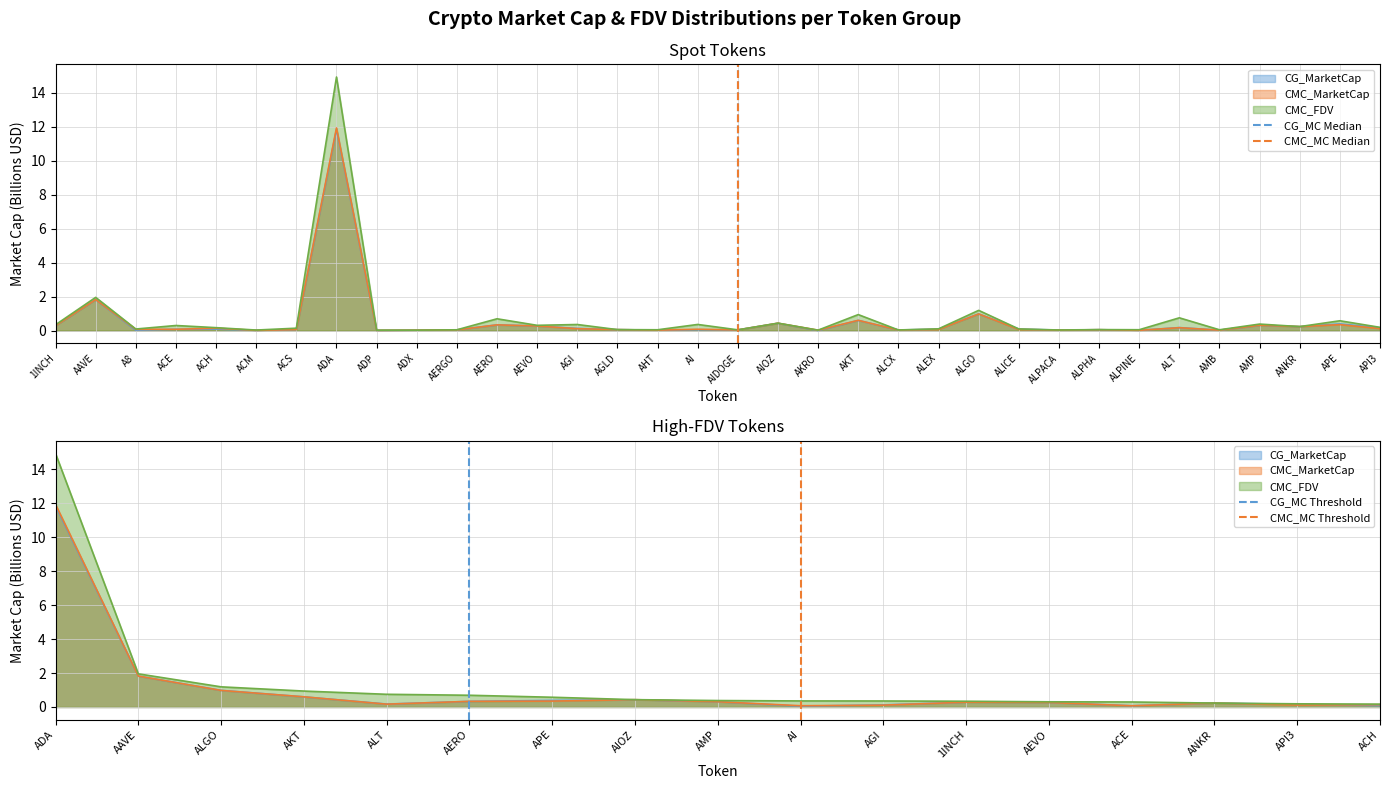

What is the label of the 1st point from the left?

1INCH